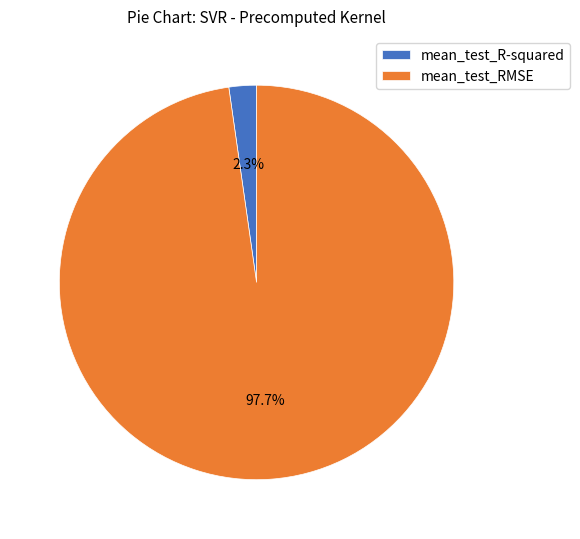

Which slice is the largest?

mean_test_RMSE